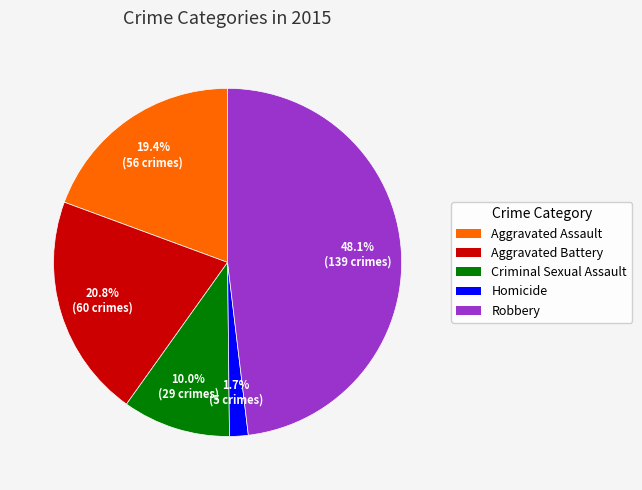

Which slice is the smallest?

Homicide